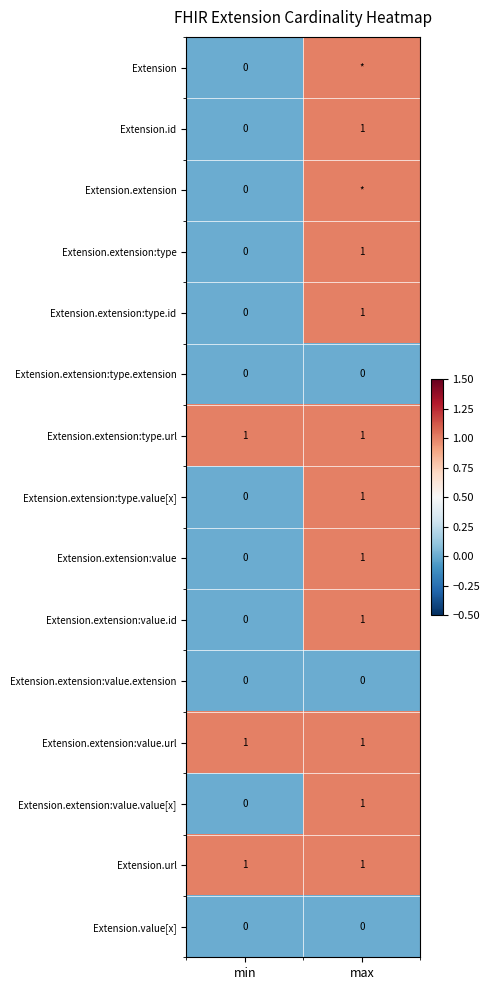

Rank the categories by Extension.extension:value value from highest to lowest.

max, min